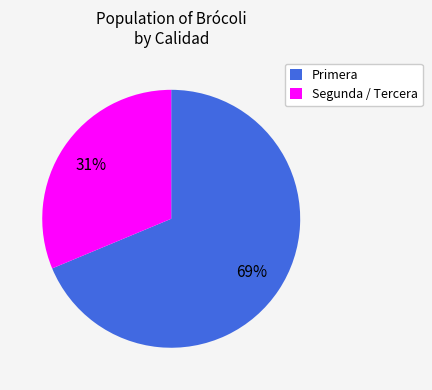

Which slice is the largest?

Primera